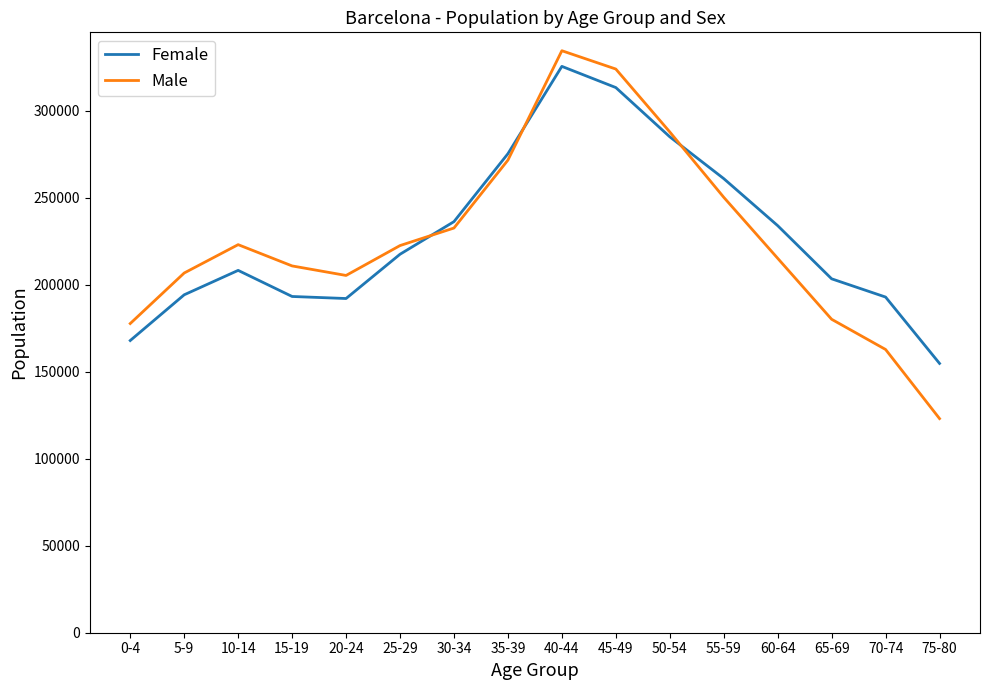

The value of Female at 20-24 is 192005. True or false?

True